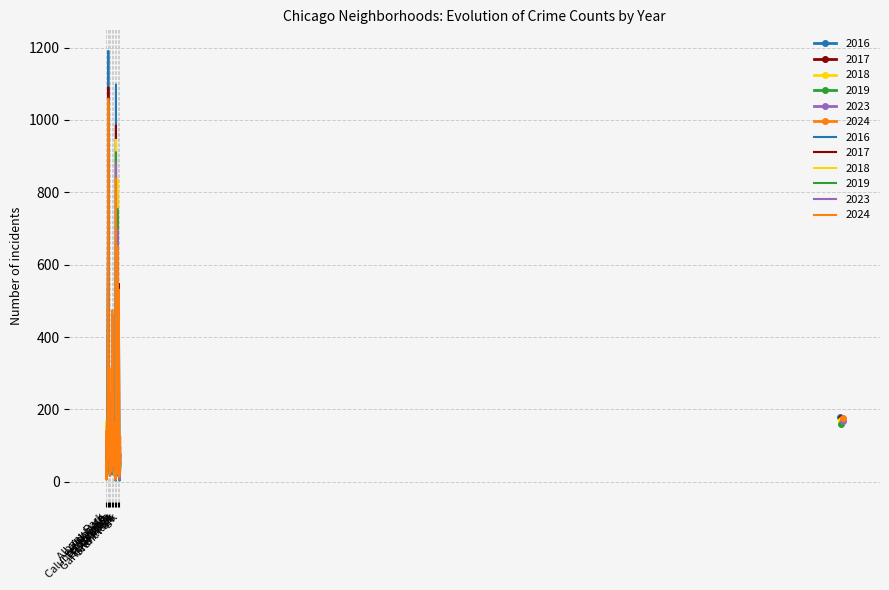

Between Edgewater and Greektown, which is larger?

Edgewater